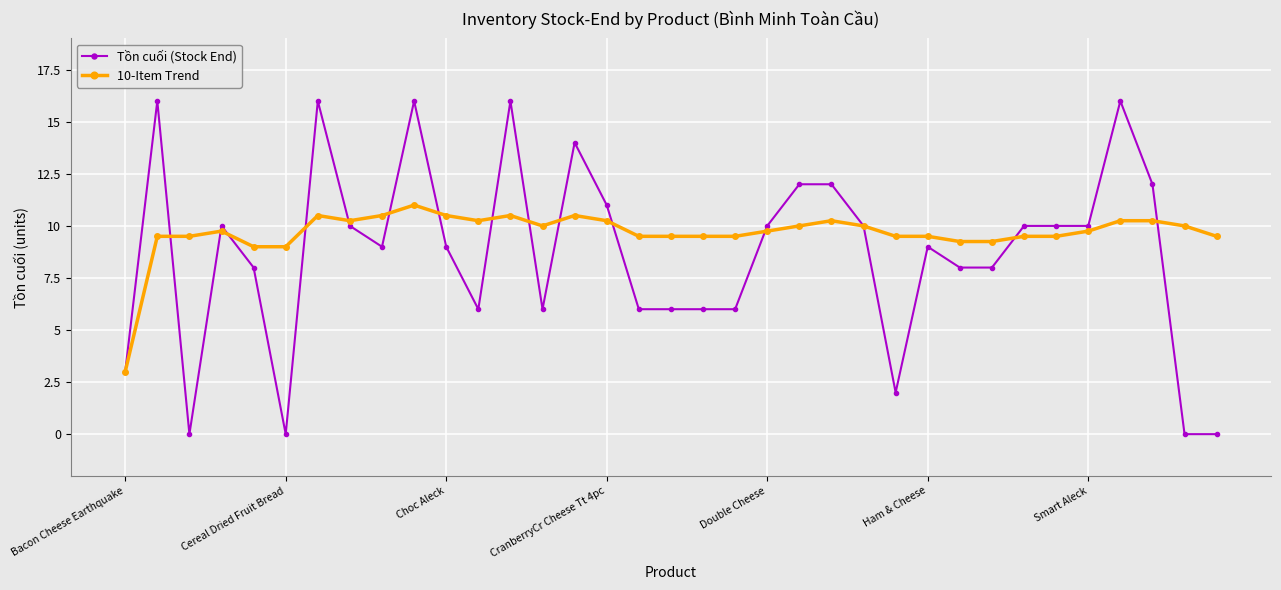

Which series has the largest total across all categories?

10-Item Trend